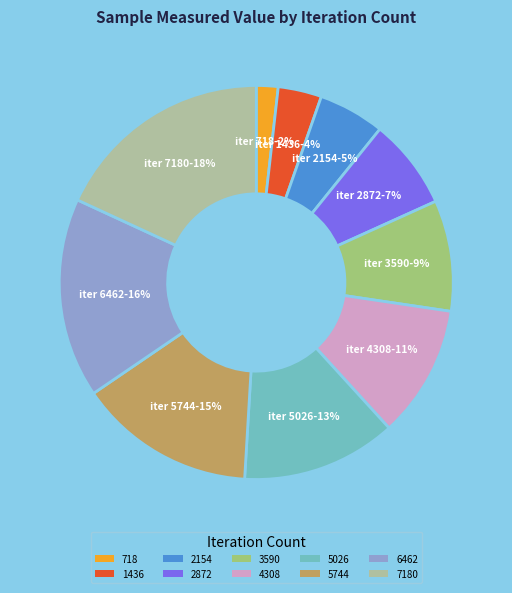

Which category has the biggest portion of the pie?

7180